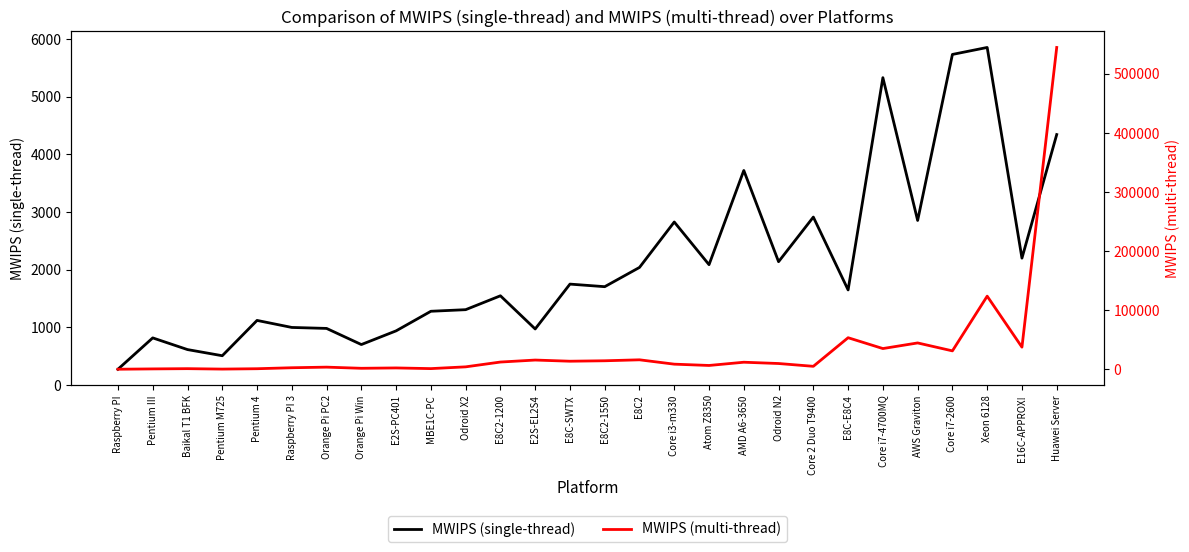

What is the difference between the MWIPS (single-thread) values at Huawei Server and Orange Pi Win?

3640.2